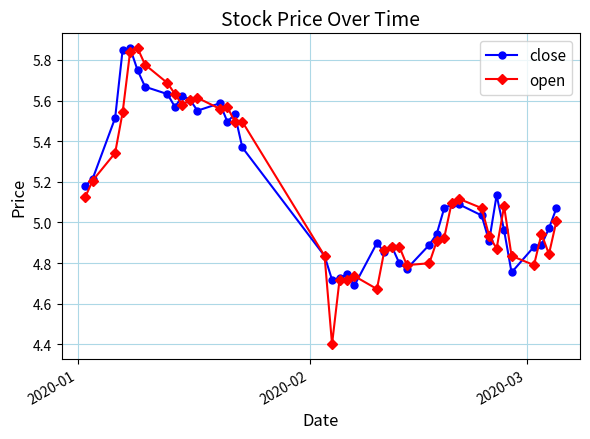

What is the smallest value displayed?

4.4